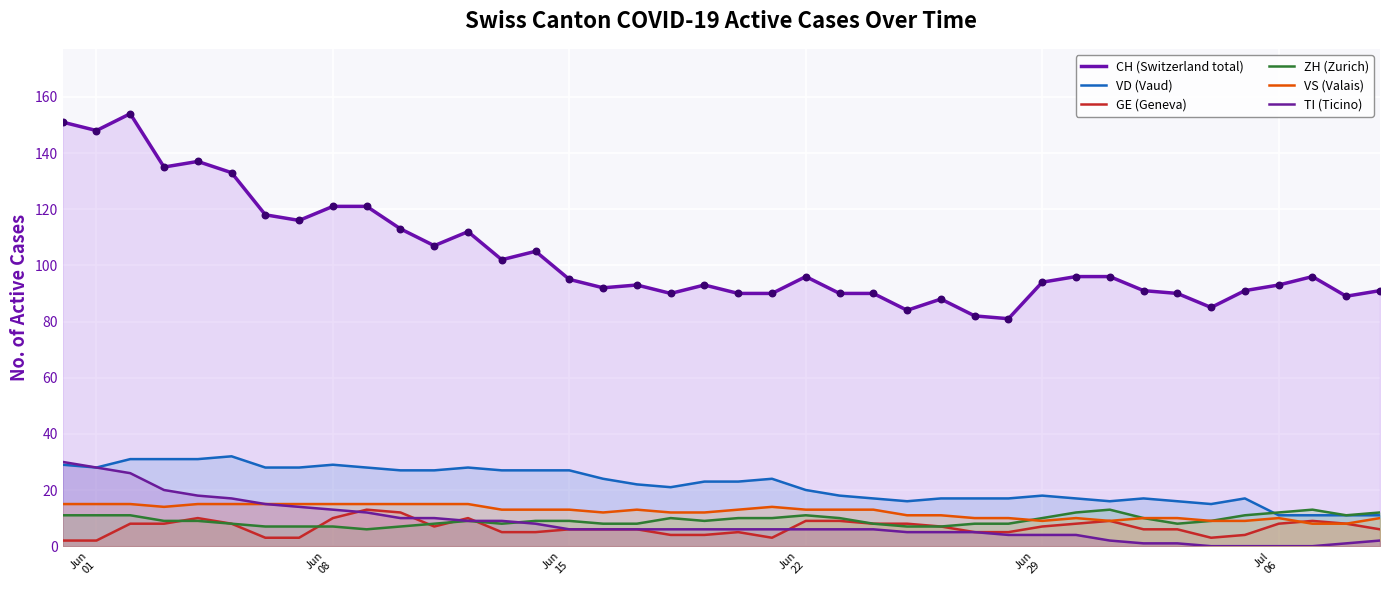

Which series has the largest Y range (max minus min)?

CH (Switzerland total)